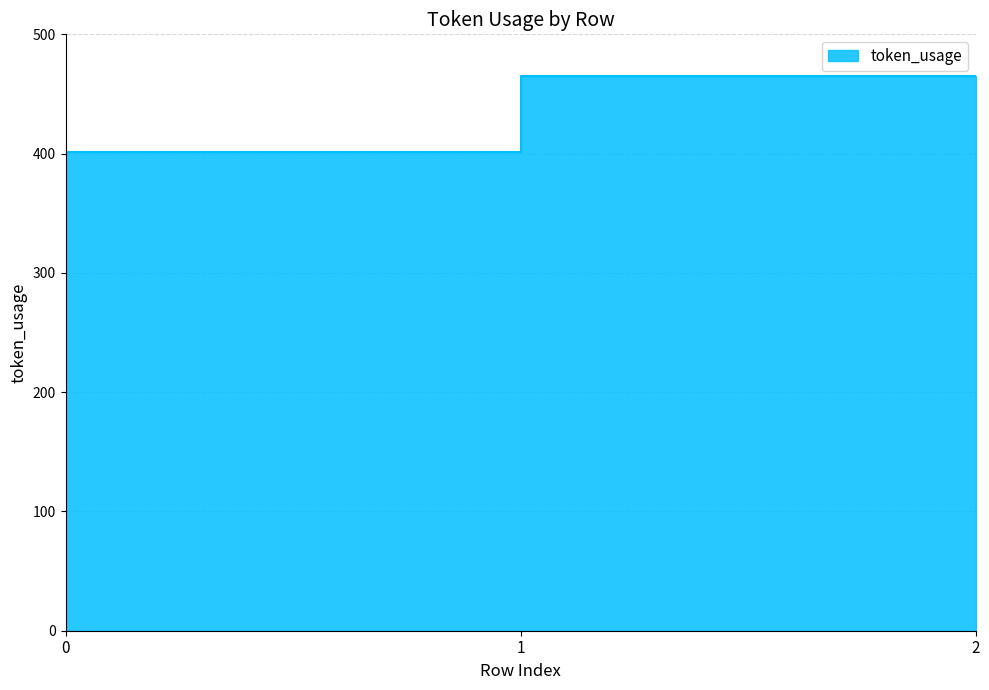

The value at 1 is 289. True or false?

False